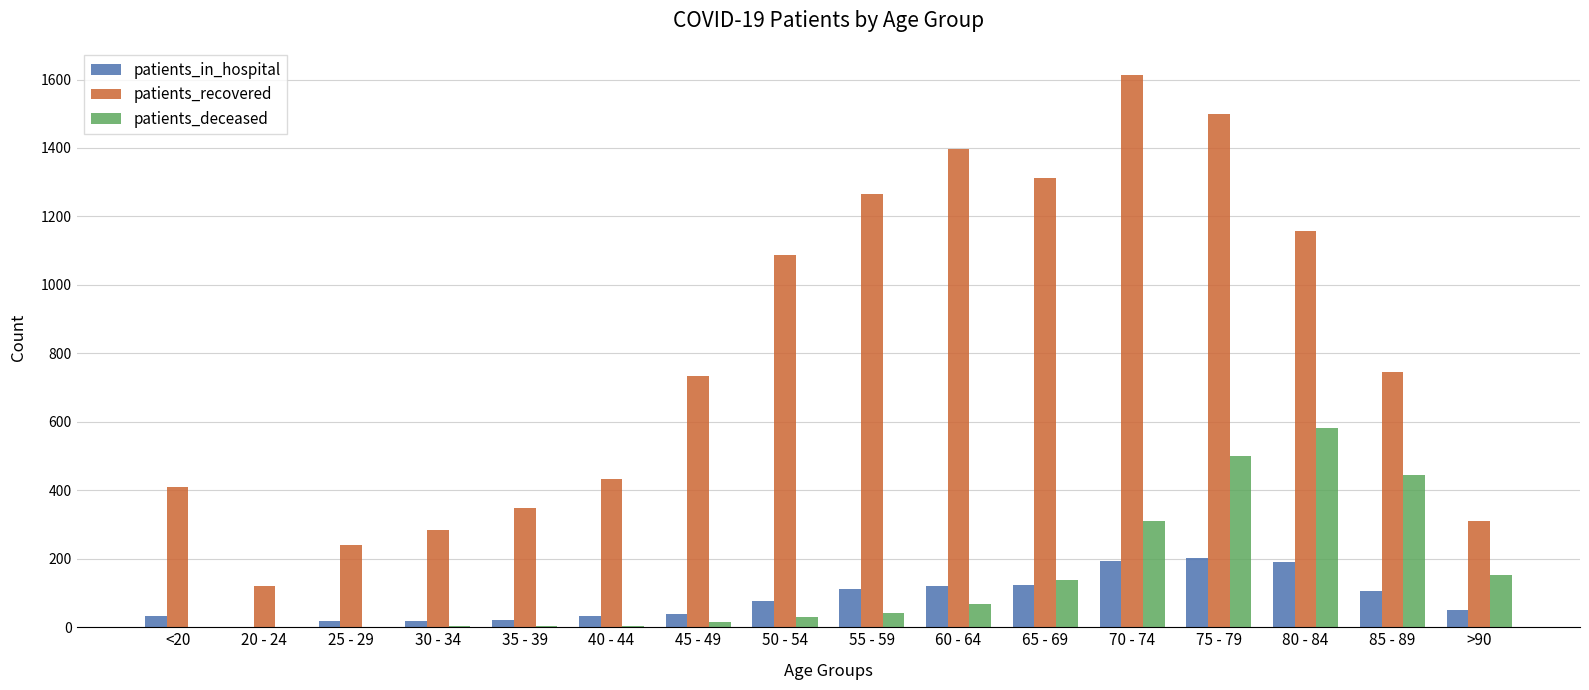

The value of patients_deceased at 80 - 84 is 582. True or false?

True